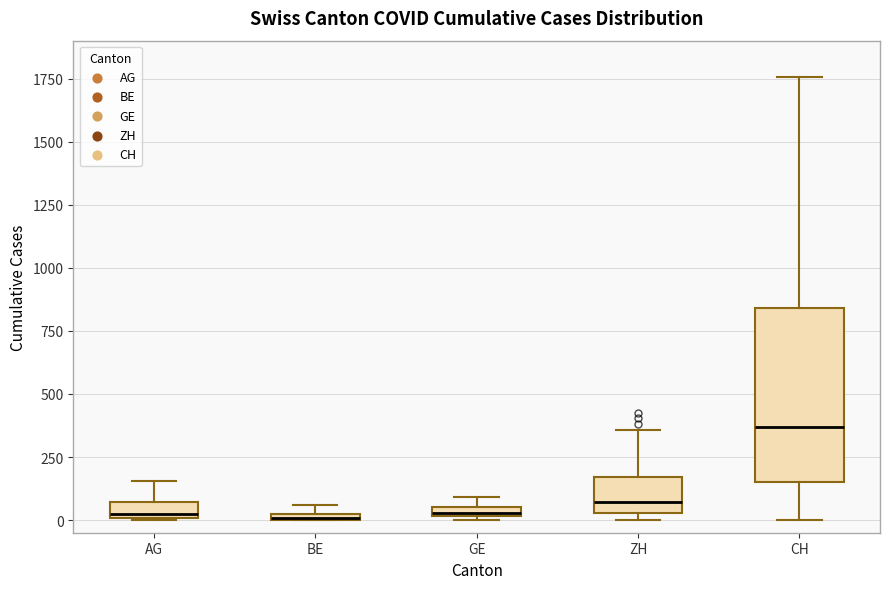

Where does the upper whisker of the box for AG end on the y-axis? The values are not printed on the chart, so give them approximately, as read against the axis.

150